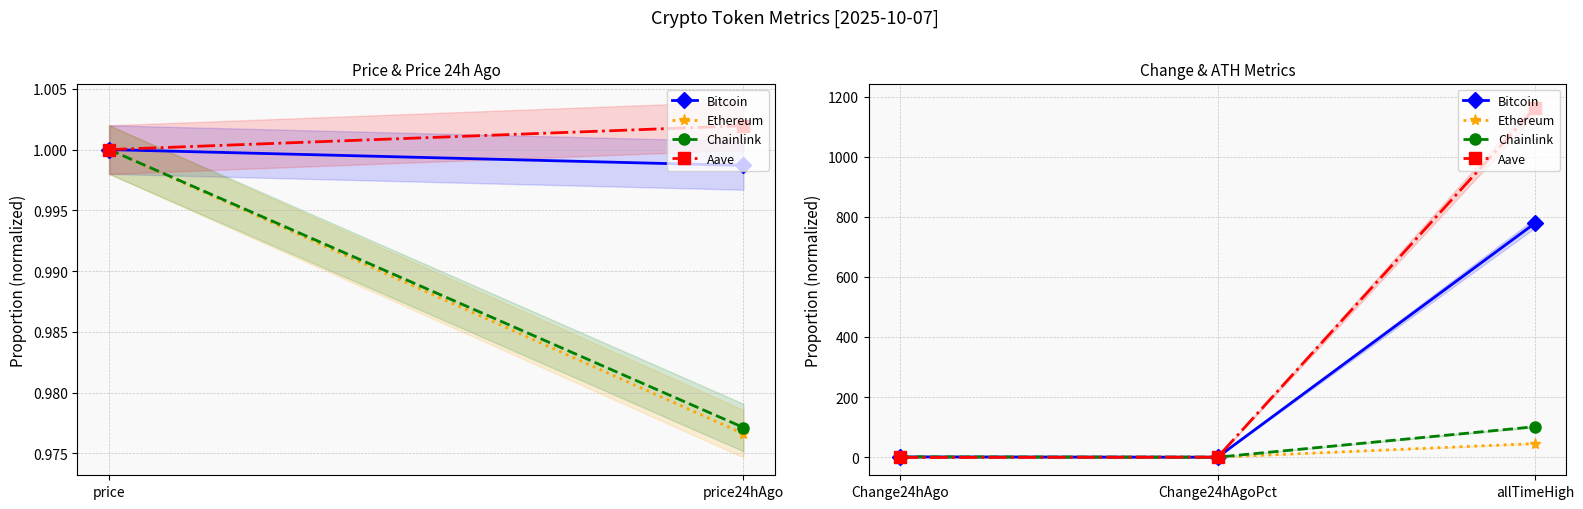

How many data points in Chainlink are above 1?

1